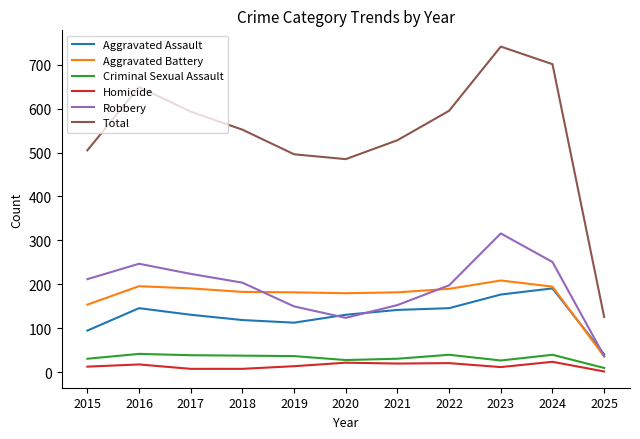

True or false: Homicide and Robbery intersect in this chart.

False